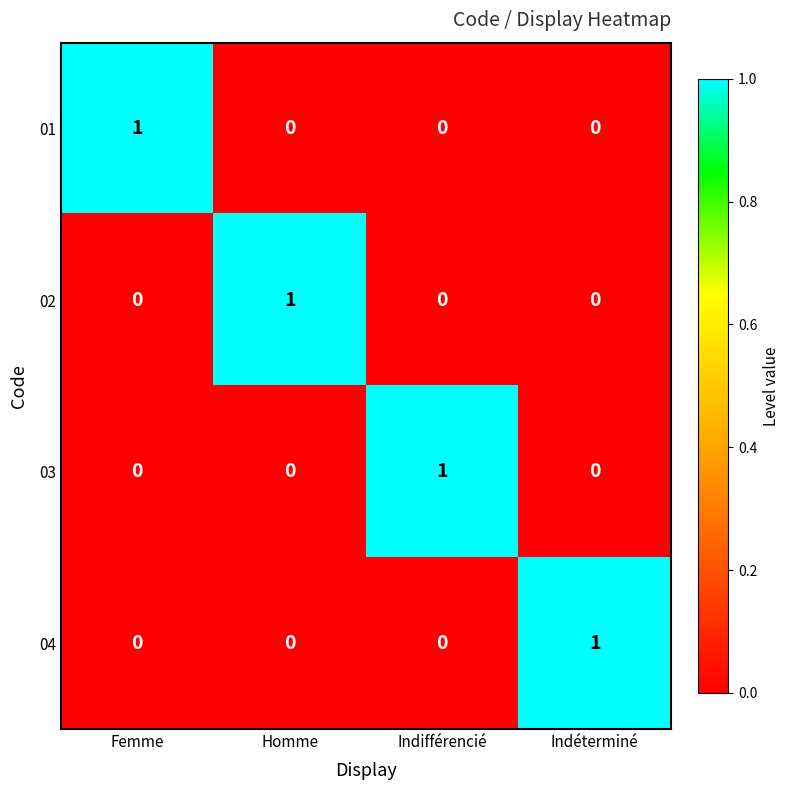

Count the 04 values in the range 0 to 1.

4